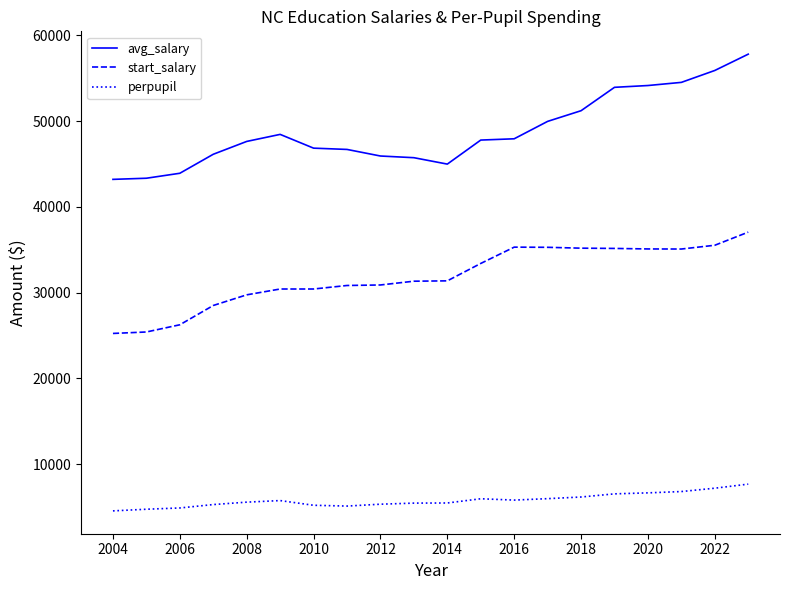

True or false: start_salary and perpupil intersect in this chart.

False